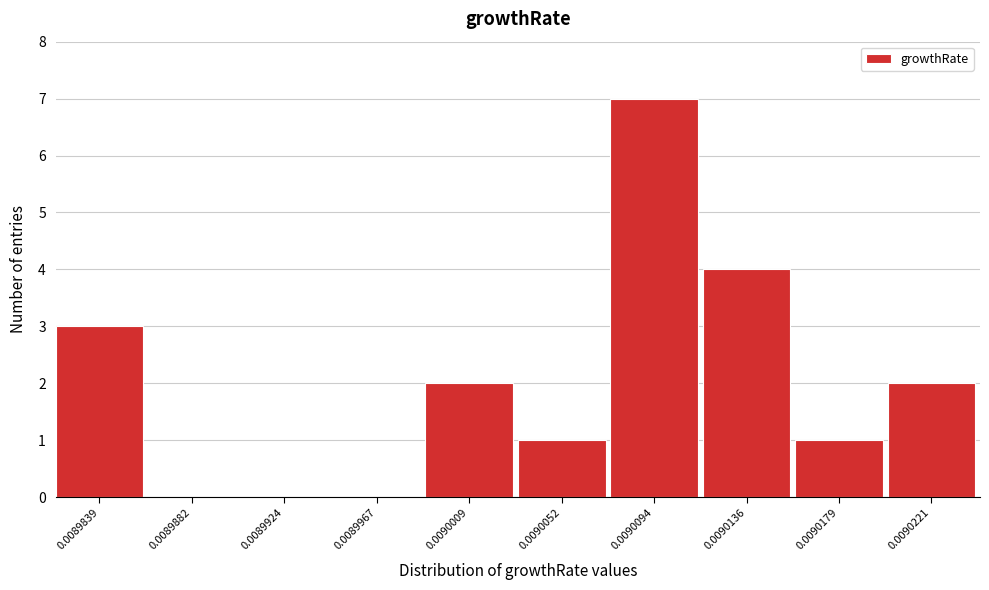

Reading left to right, transcribe all the data shown in this chart.

0.0089839=3	0.0089882=0	0.0089924=0	0.0089967=0	0.0090009=2	0.0090052=1	0.0090094=7	0.0090136=4	0.0090179=1	0.0090221=2